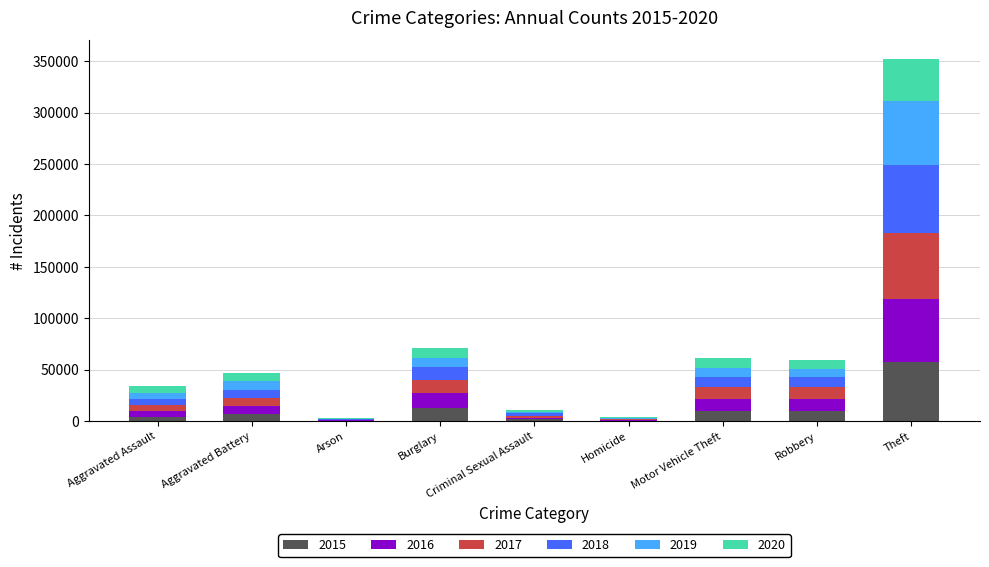

At which category is the sum across all series the highest?

Theft